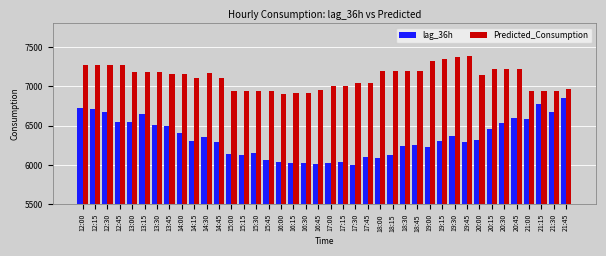

Count the number of categories in the chart.

40